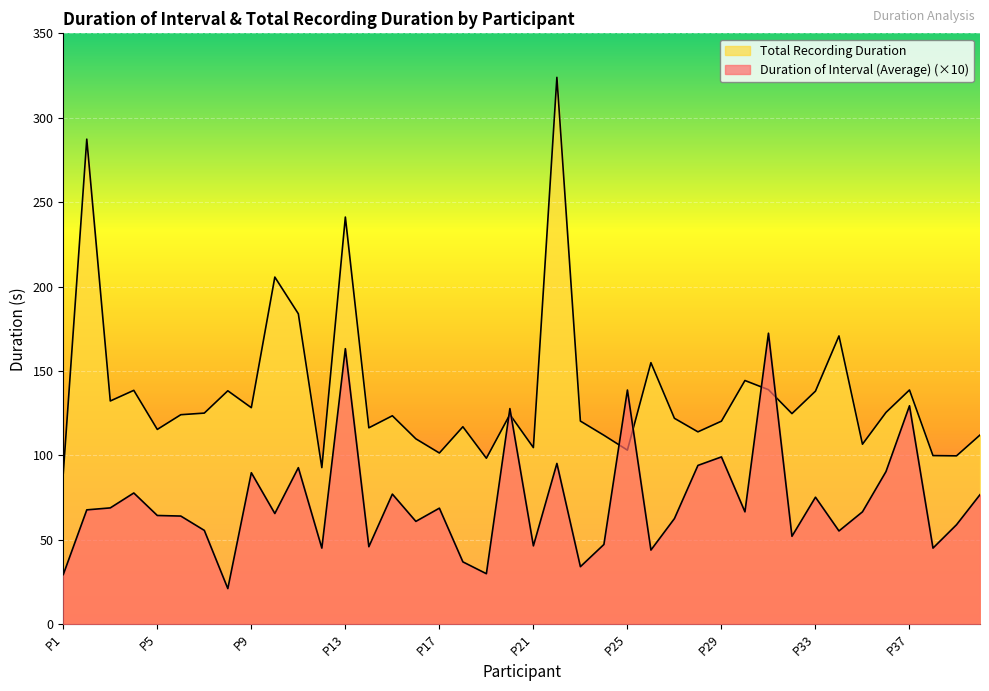

What is the difference between the maximum and minimum values in the Total Recording Duration series?

234.5